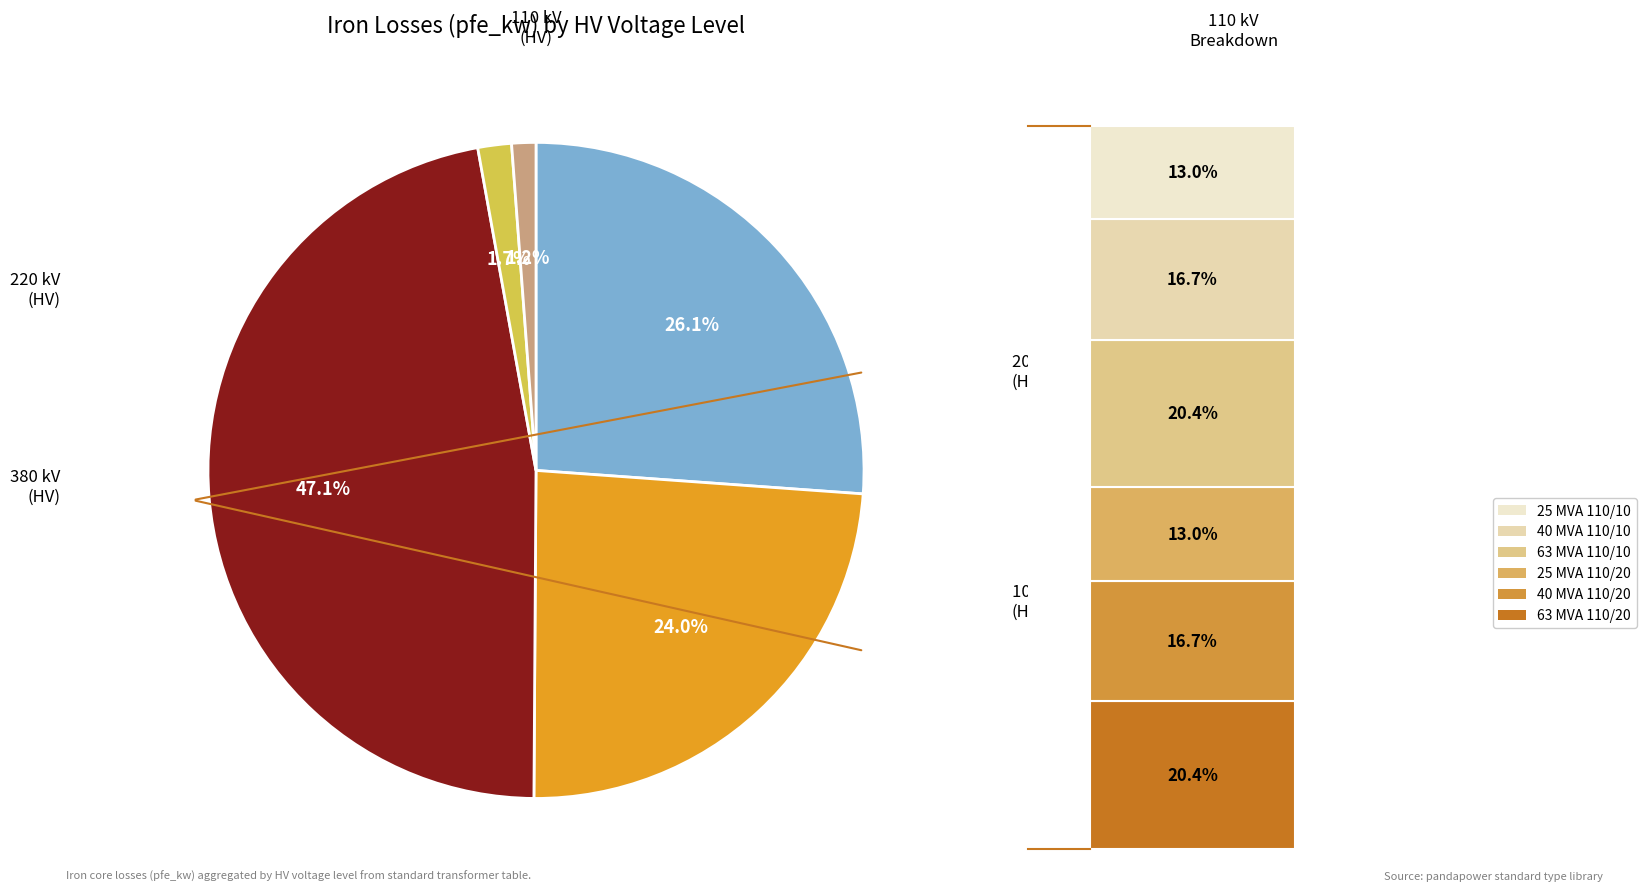

Does any single category account for the majority?

No